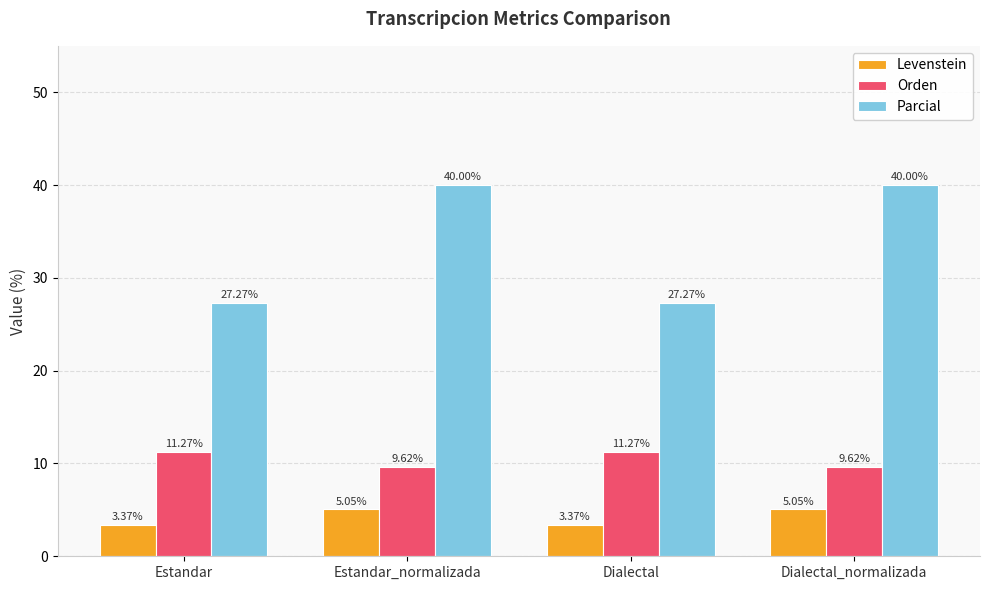

Which series has the largest total across all categories?

Parcial